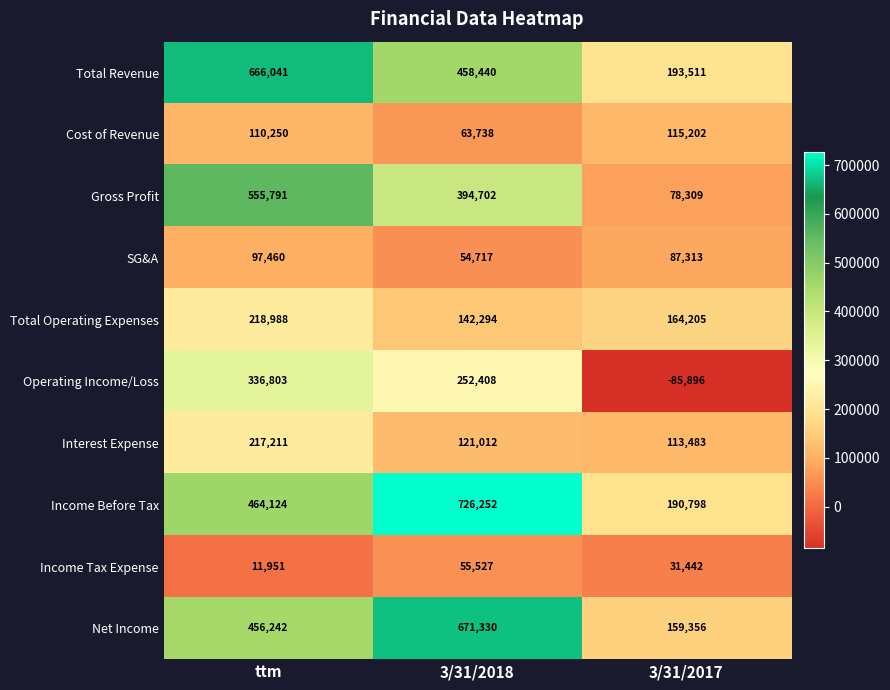

How many values in the Income Before Tax series are below 464124?

1